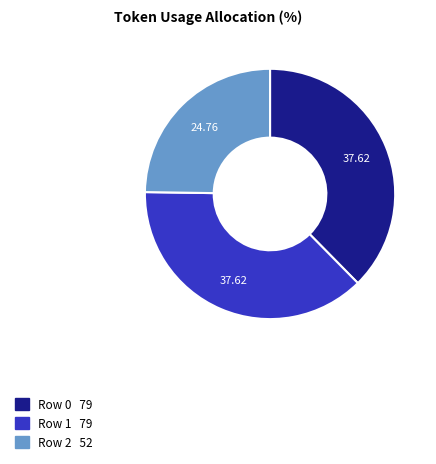

Approximately how many times larger is the value at Row 2 compared to Row 0?

0.7